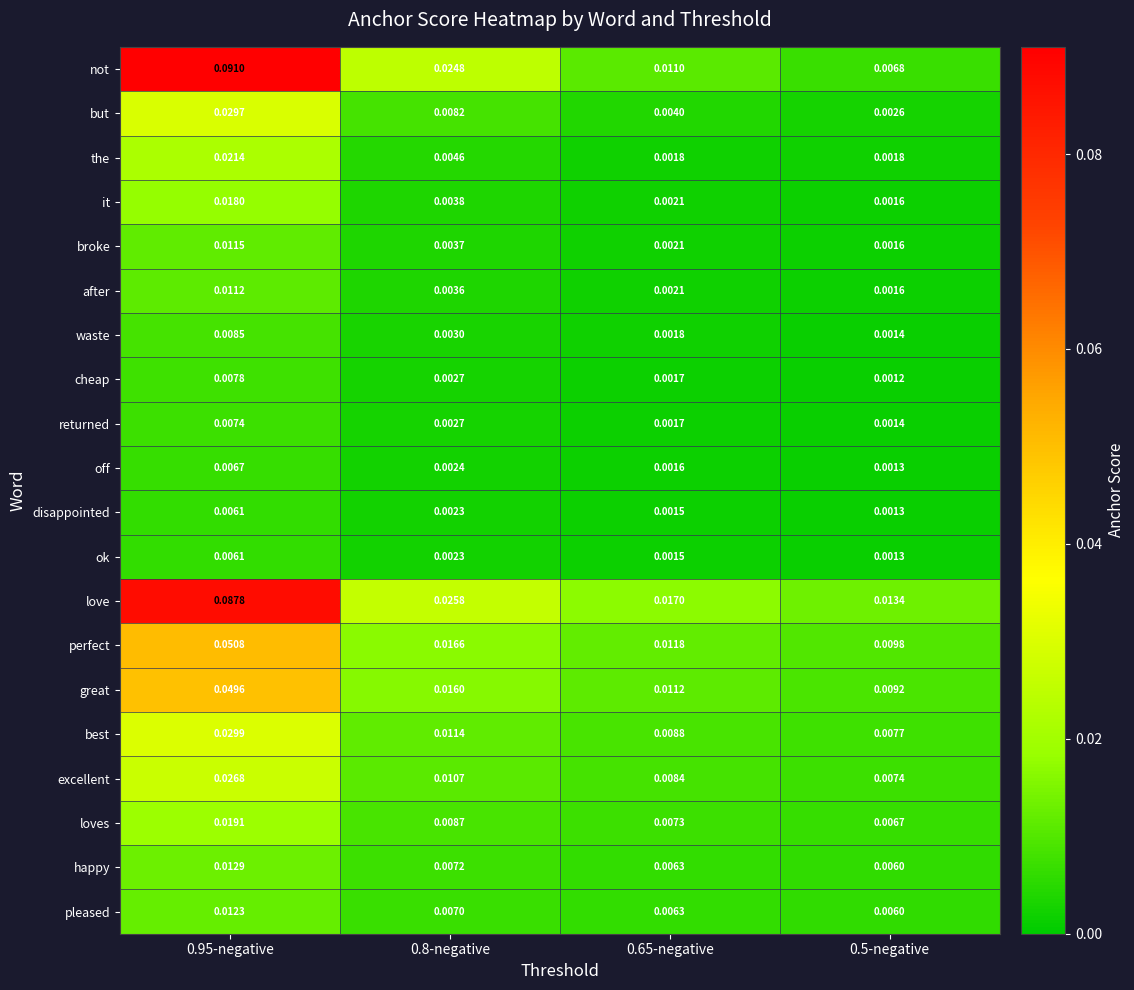

Which series has the largest total across all categories?

love